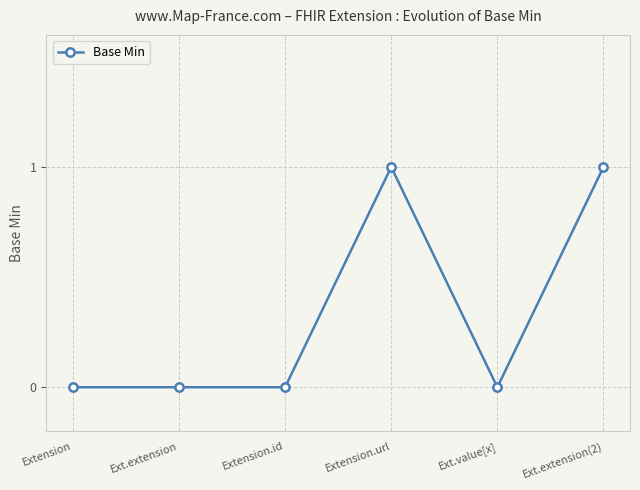

What is the change in value from Ext.extension to Extension.url?

+1